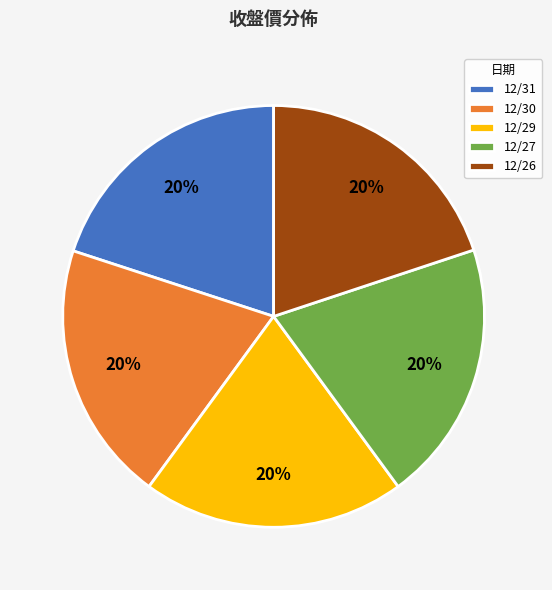

To the nearest percent, what percentage of the pie is 12/26?

20%